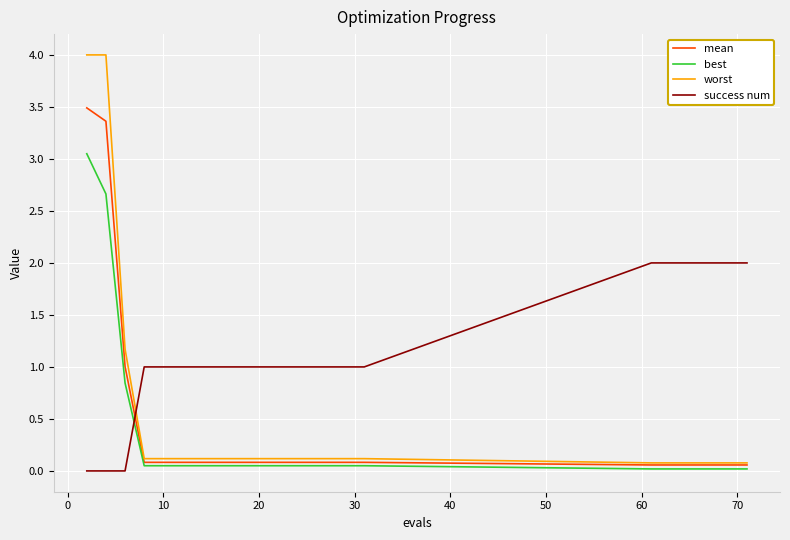

Which series ends up on top after the final intersection of success num and worst?

success num